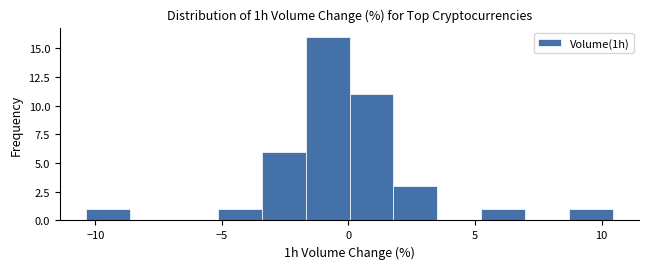

Read against the x-axis, roughly where is the centre of the tallest bar?

-1.0